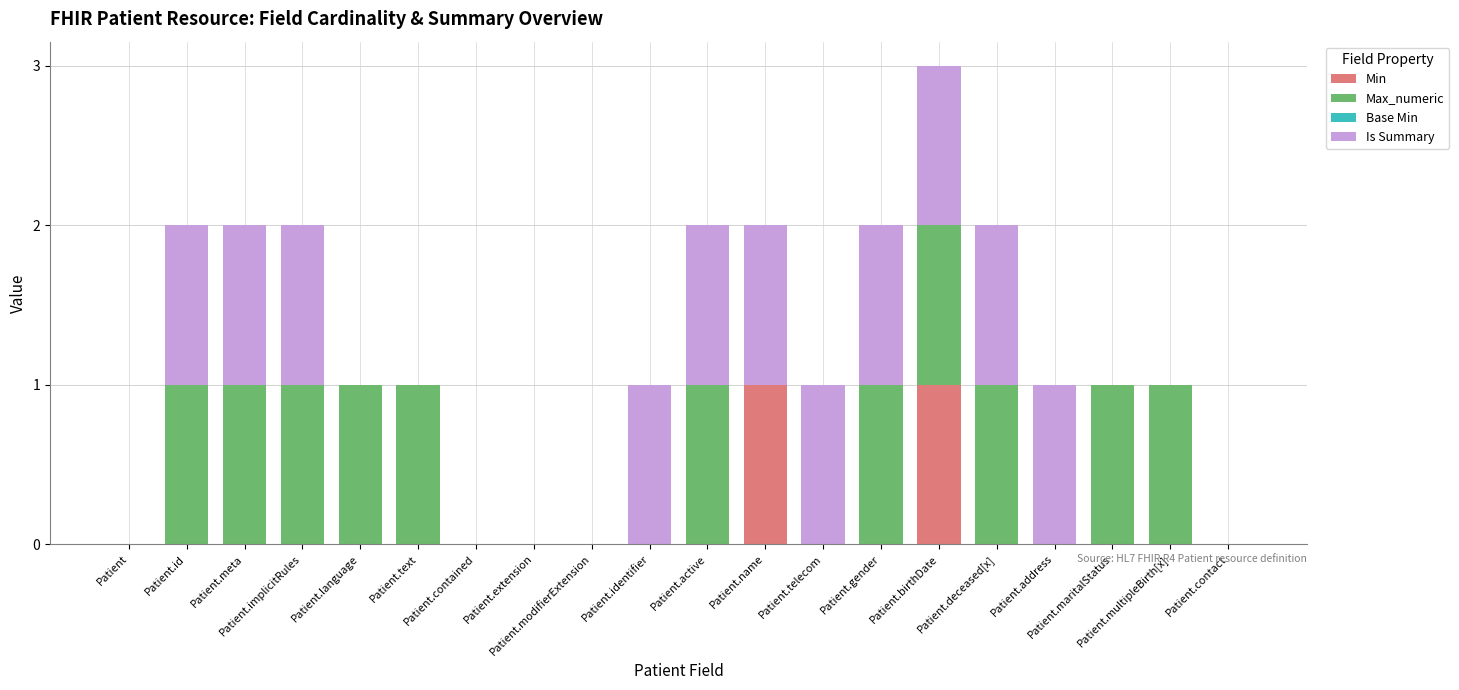

The value of Is Summary at Patient.birthDate is 2. True or false?

False